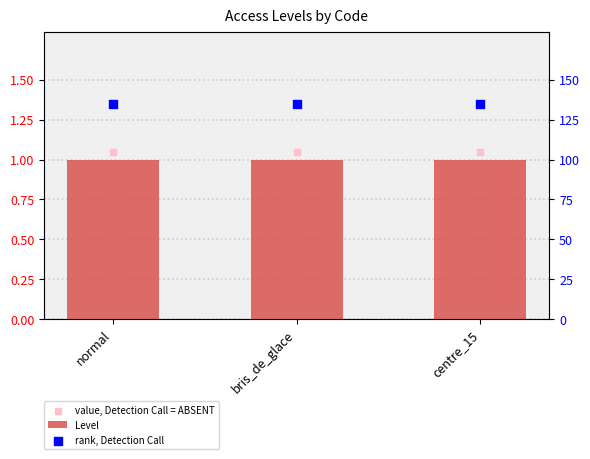

Which series has the largest Y range (max minus min)?

Level